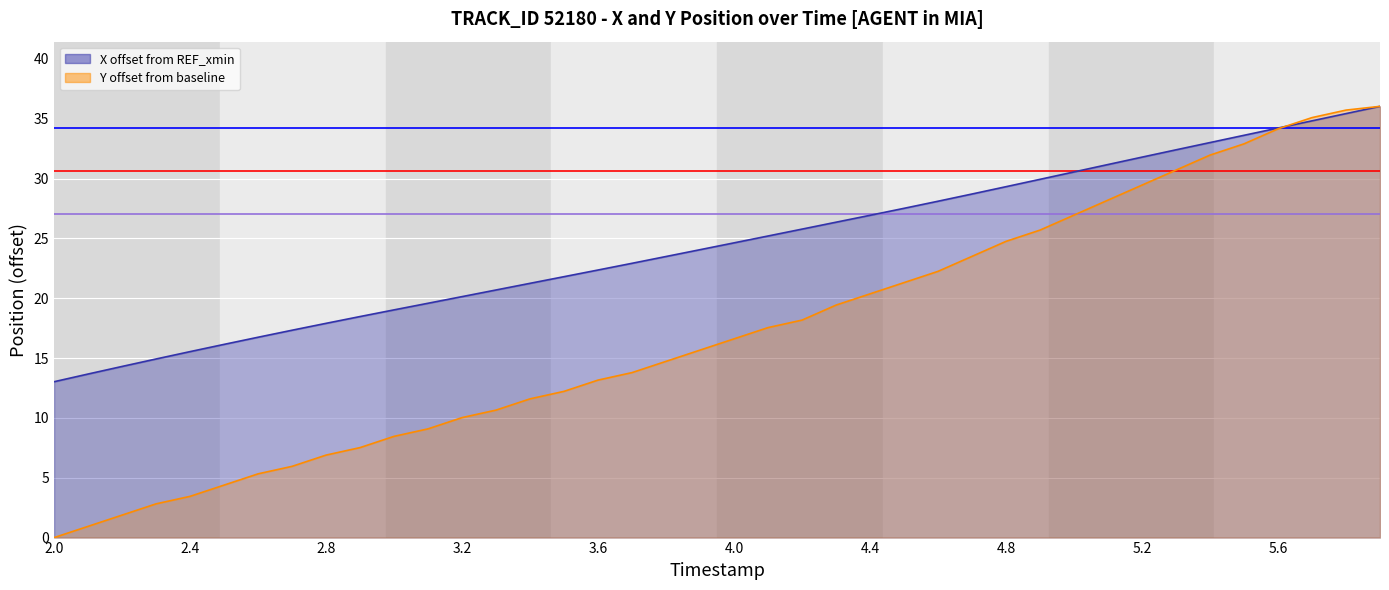

How many data points in Y are above 16?

20